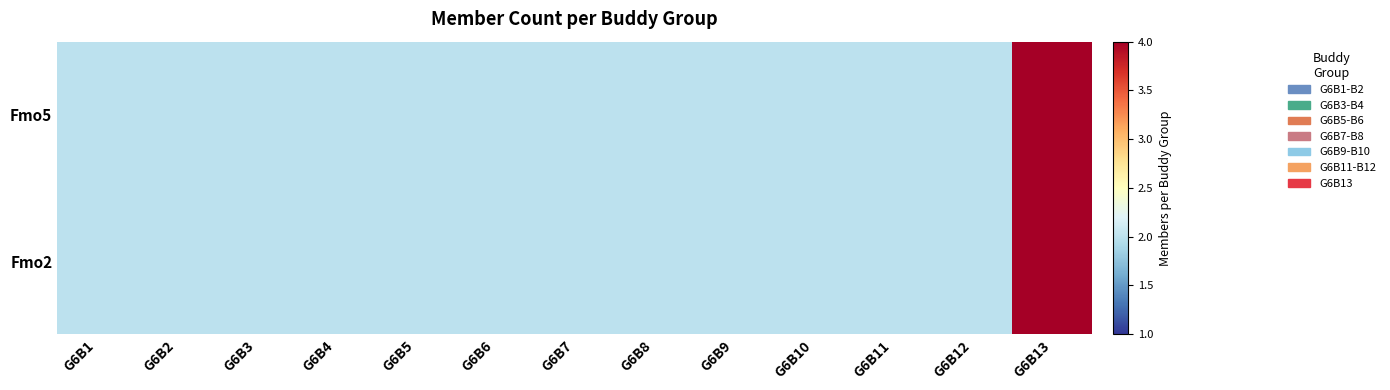

Which label corresponds to the smallest value in the chart?

G6B1